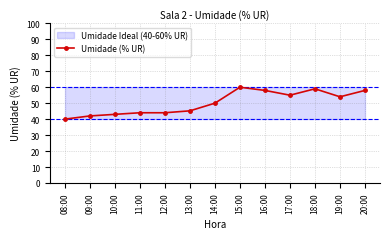

Reading left to right, transcribe all the data shown in this chart.

08:00=40.0	09:00=42.0	10:00=43.0	11:00=44.0	12:00=44.0	13:00=45.2	14:00=50.0	15:00=60.0	16:00=58.0	17:00=55.0	18:00=59.0	19:00=54.0	20:00=58.0